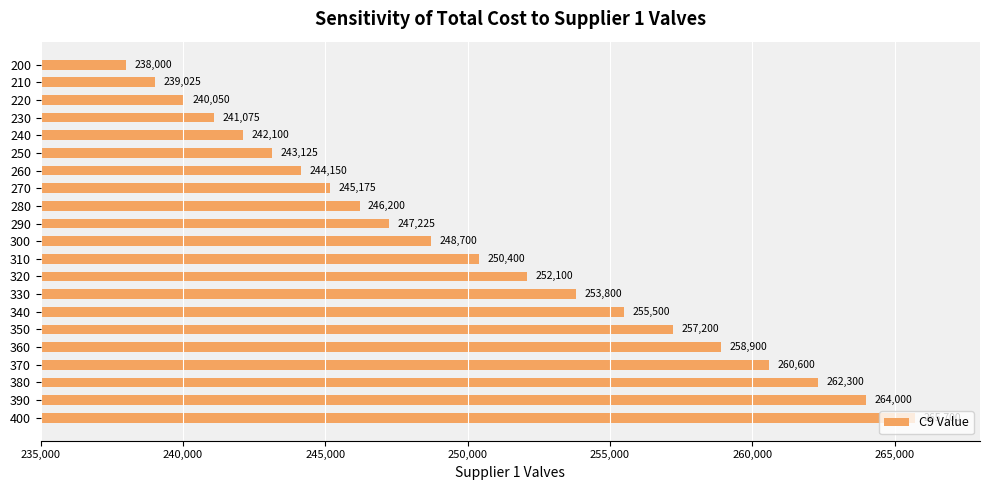

What is the difference between the maximum and minimum values?

27700